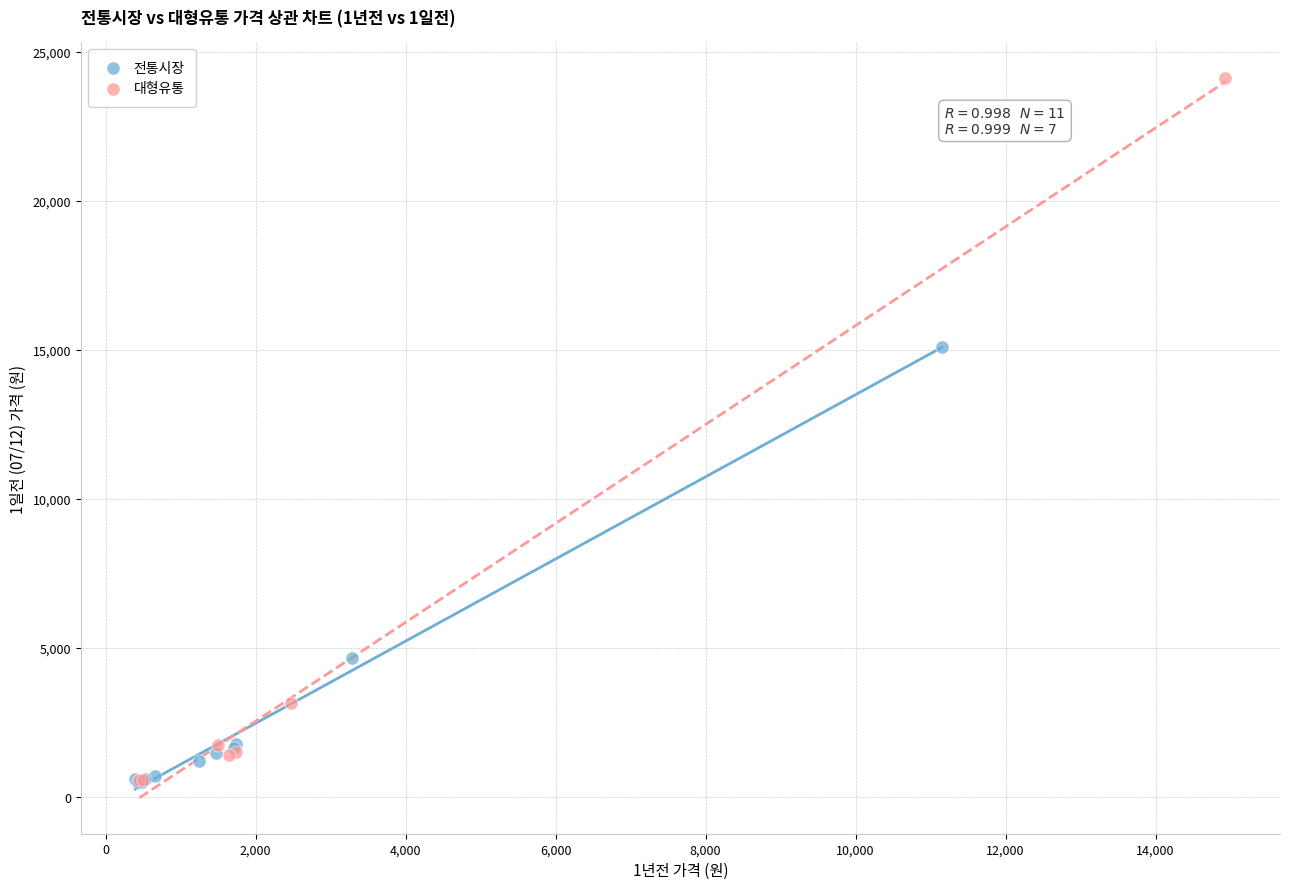

Which series has the largest Y range (max minus min)?

대형유통